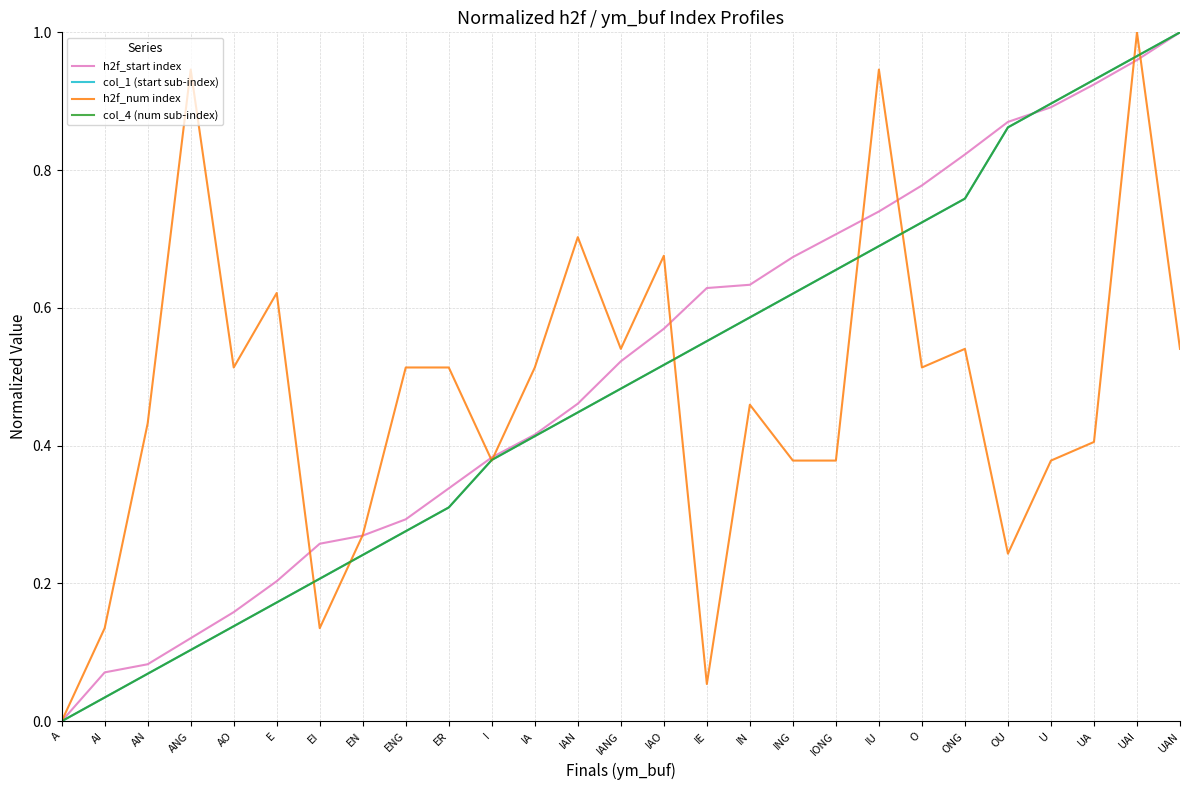

What is the sum of all col_1 (start sub-index) values?

13.0